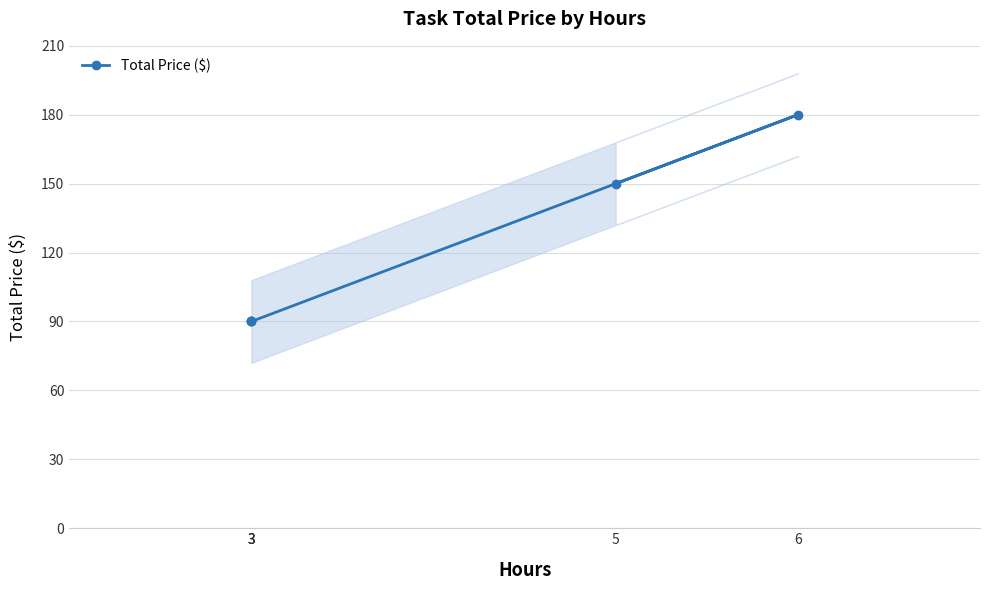

Count the number of data series in this chart.

1